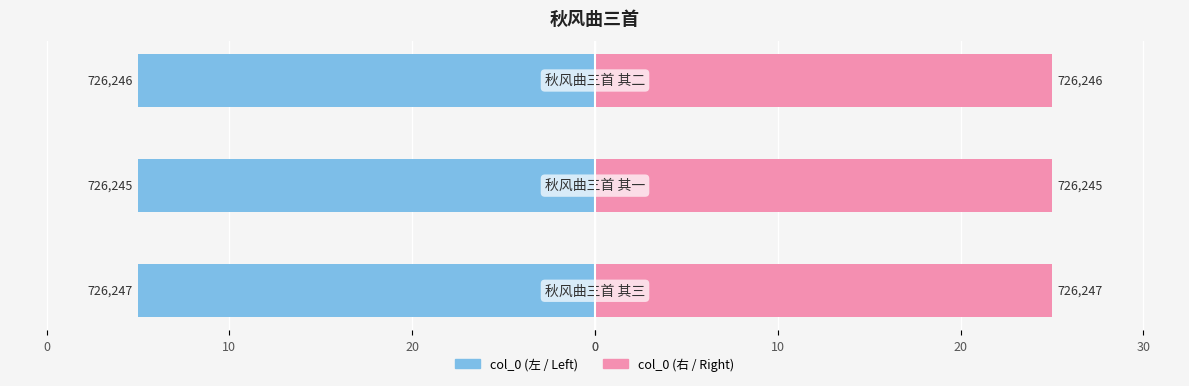

What is the value of the col_0 (left) bar at the 3rd from the left?

-25.0